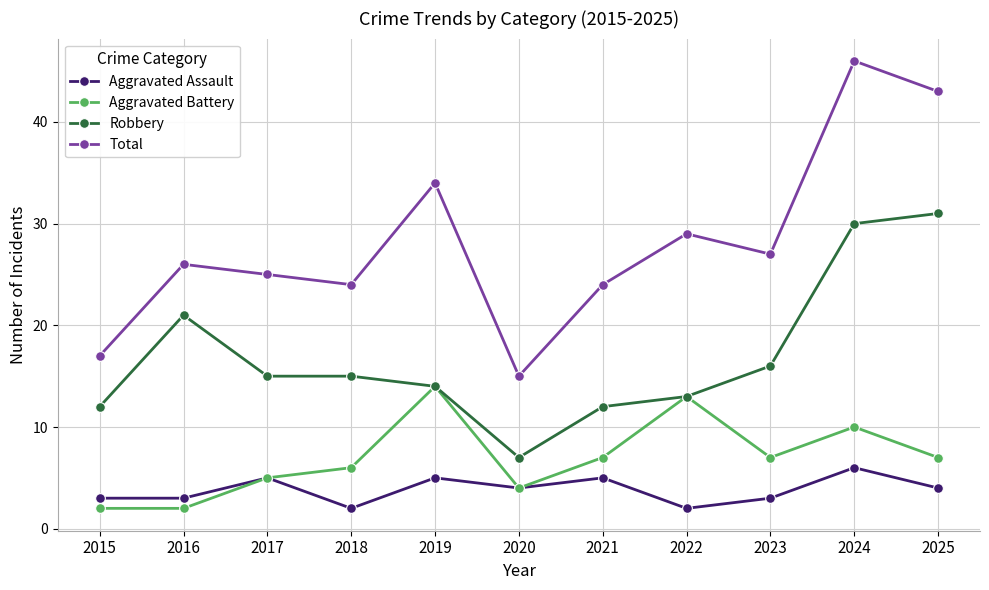

Rank the series at 2023 from highest to lowest value.

Total, Robbery, Aggravated Battery, Aggravated Assault